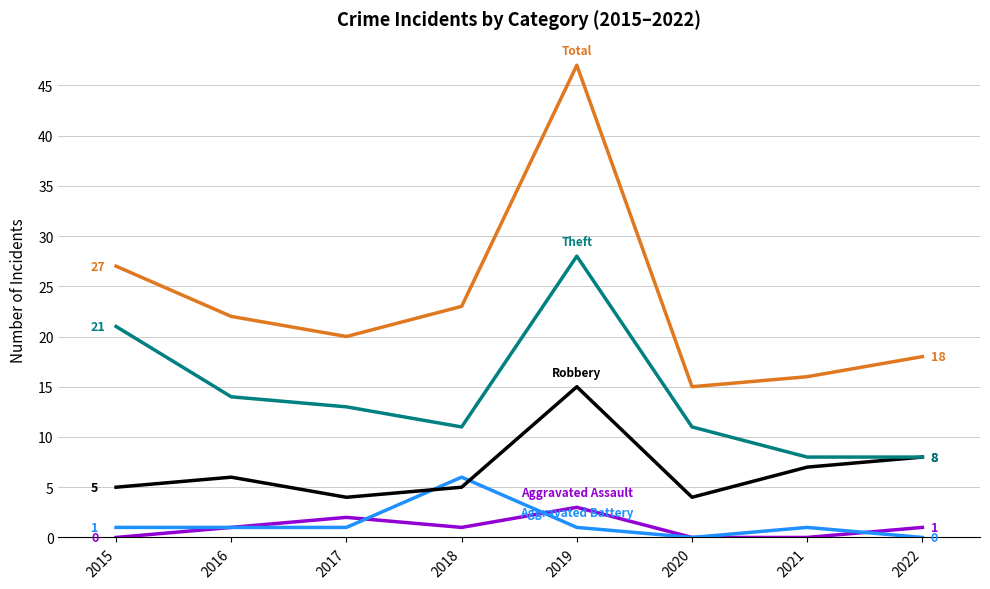

What is the greatest value displayed?

47